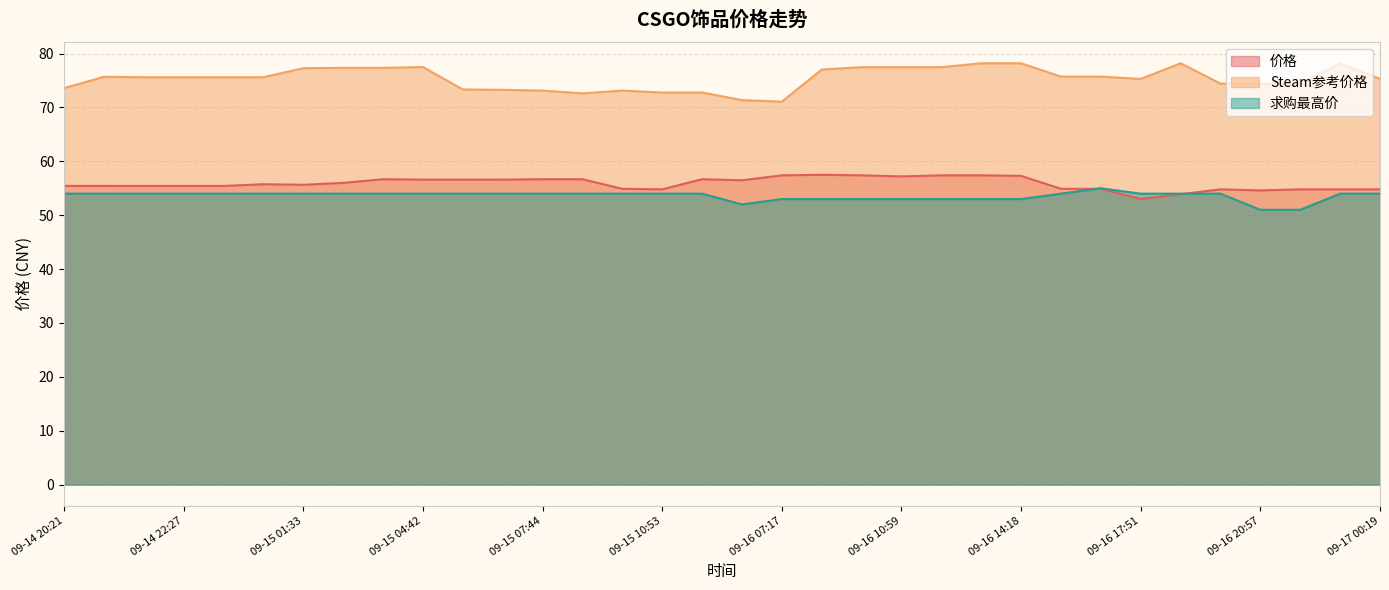

What are all the series names shown in the legend?

价格, Steam参考价格, 求购最高价